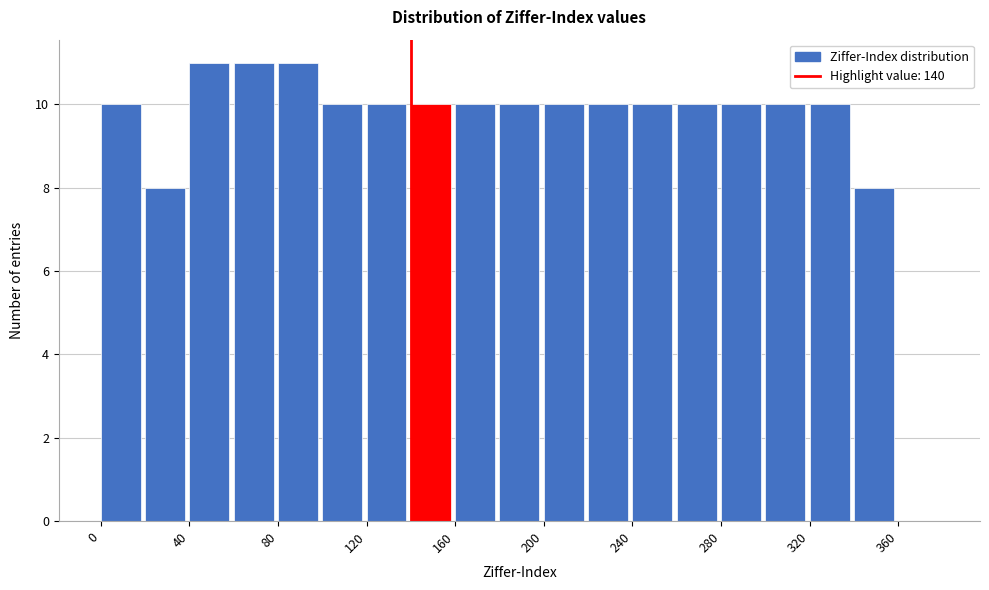

Reading left to right, list every bar in this chart as the range it spans on the x-axis followed by its height. The values are not printed on the chart, so give them approximately, as read against the axis.

0 to 20: 10
20 to 40: 8
40 to 60: 11
60 to 80: 11
80 to 100: 11
100 to 120: 10
120 to 140: 10
140 to 160: 10
160 to 180: 10
180 to 200: 10
200 to 220: 10
220 to 240: 10
240 to 260: 10
260 to 280: 10
280 to 300: 10
300 to 320: 10
320 to 340: 10
340 to 360: 8
360 to 380: 0